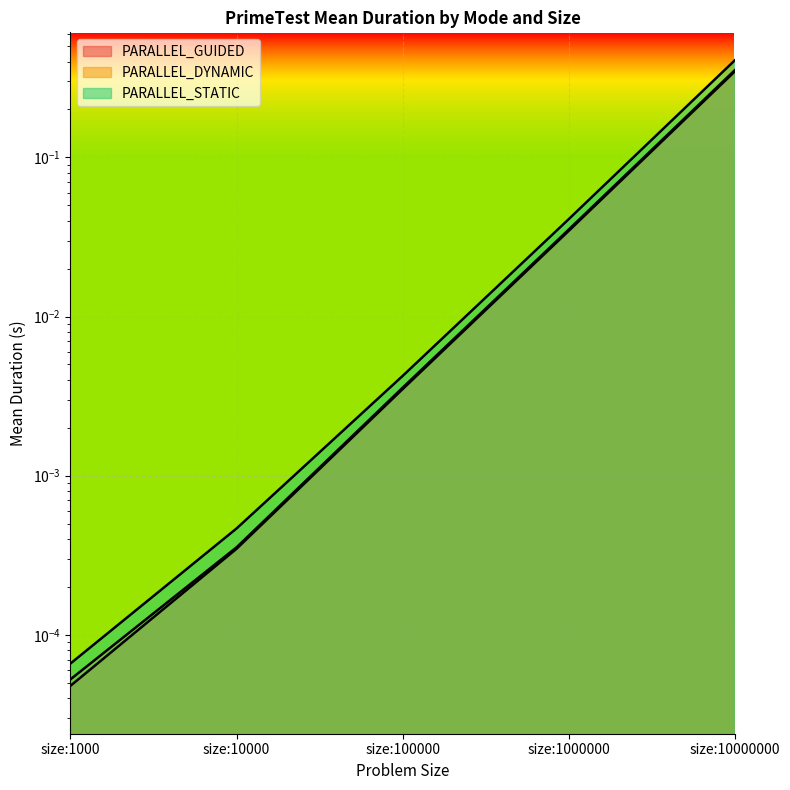

True or false: PARALLEL_DYNAMIC has more than 1 points higher than both neighbors.

False